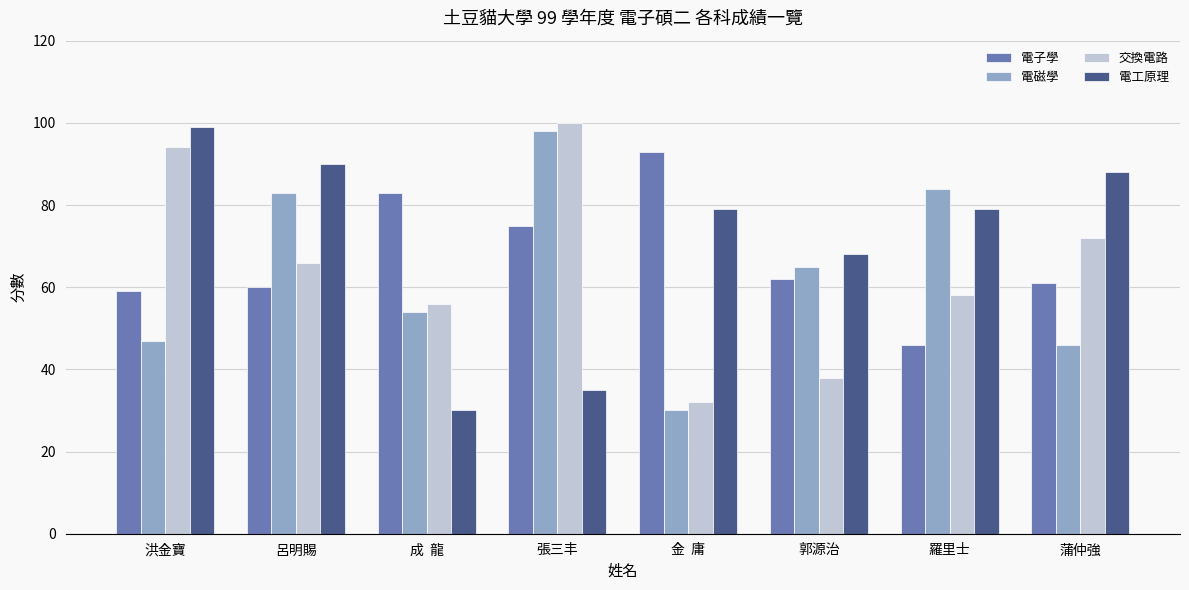

What is the difference between the second highest and minimum values in the 交換電路 series?

62